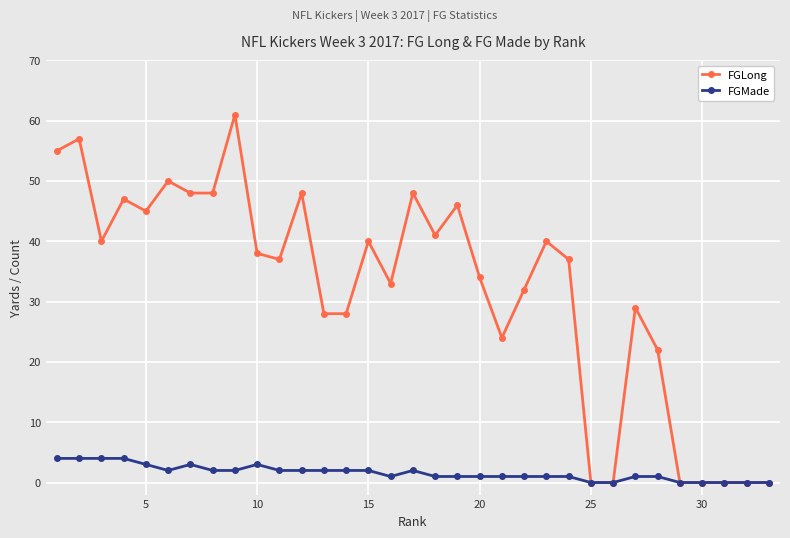

What is the highest value of the FGMade series?

4